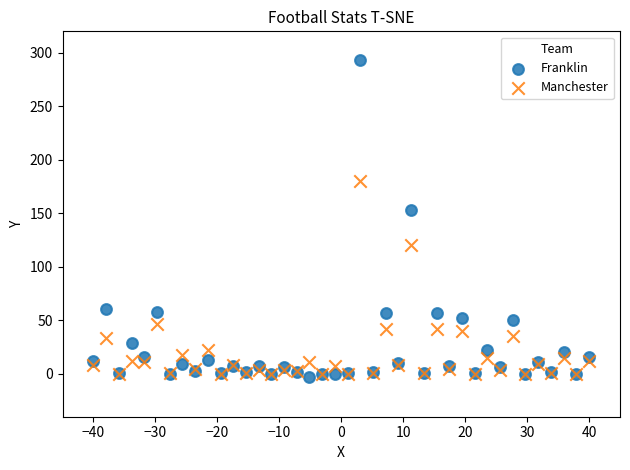

Across all series, what Y value is closest to 145?

153